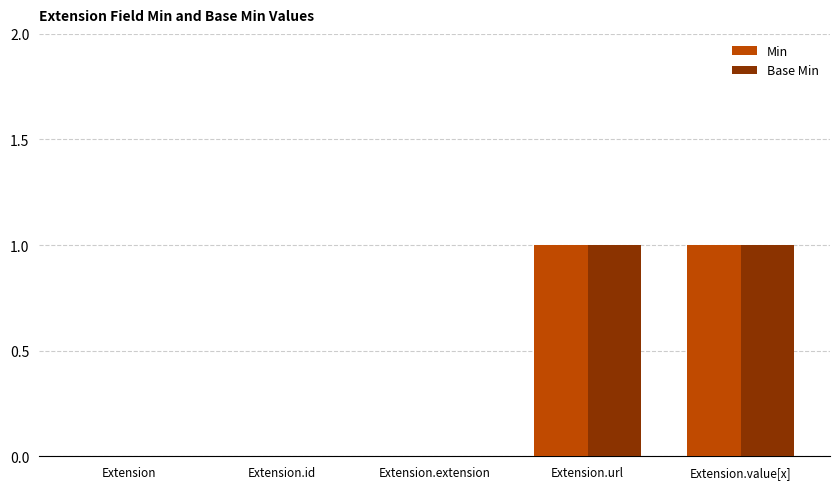

Reading left to right, what are all the values shown in this chart?

Min: Extension=0	Extension.id=0	Extension.extension=0	Extension.url=1	Extension.value[x]=1
Base Min: Extension=0	Extension.id=0	Extension.extension=0	Extension.url=1	Extension.value[x]=1